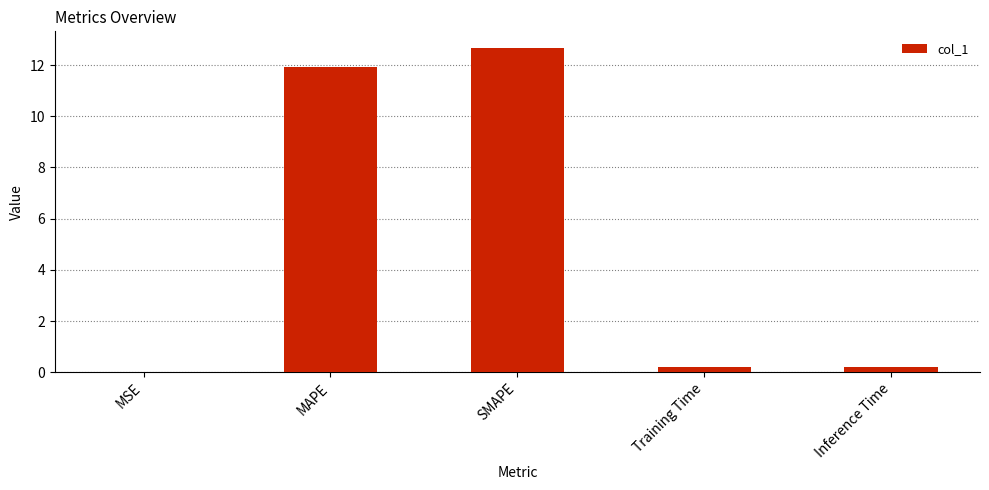

Does the chart contain stacked bars?

No